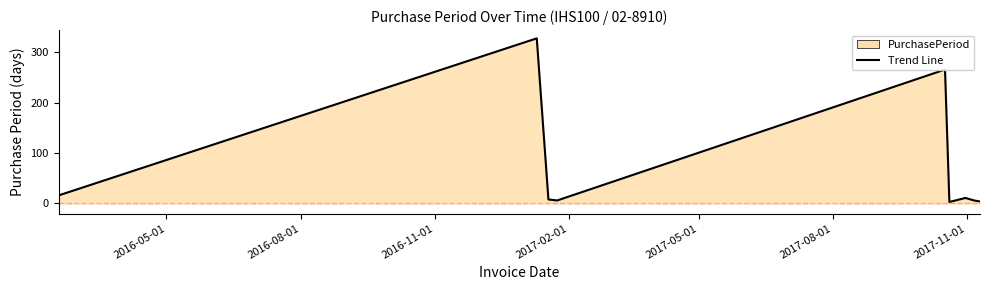

What is the difference between the maximum and minimum values?

325